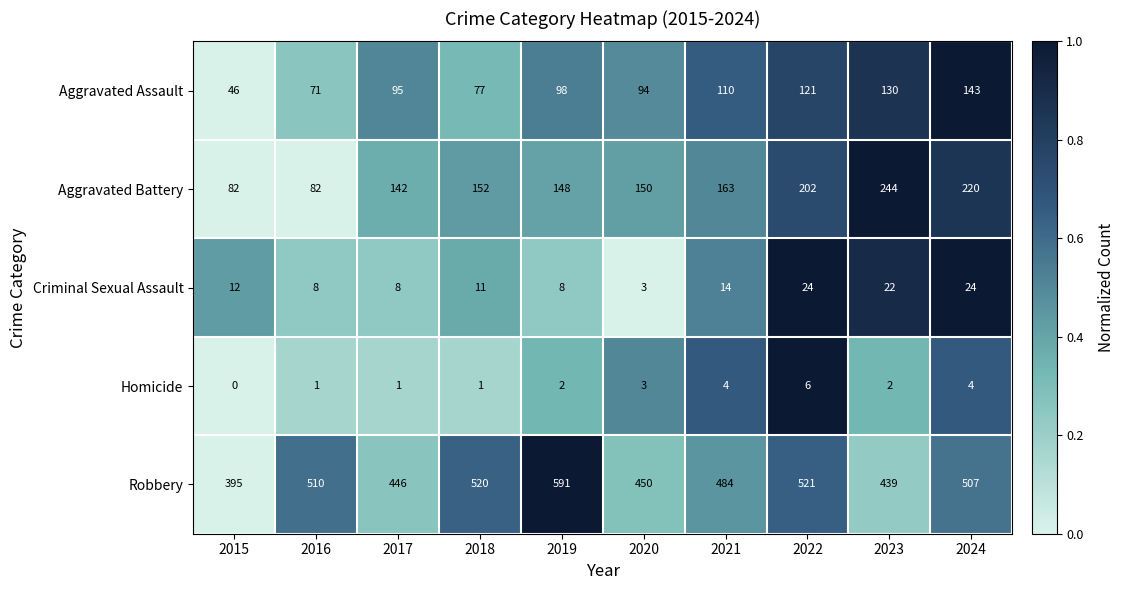

At 2019, list the series in order from largest to smallest.

Robbery, Aggravated Battery, Aggravated Assault, Criminal Sexual Assault, Homicide